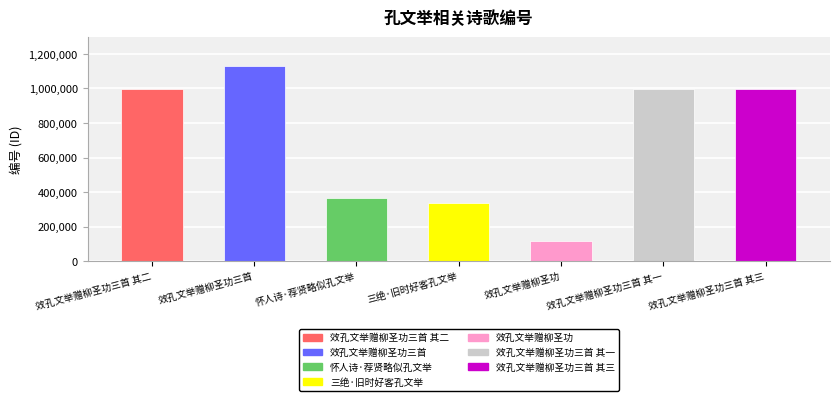

True or false: the data shows 455885 at 三绝·旧时好客孔文举.

False